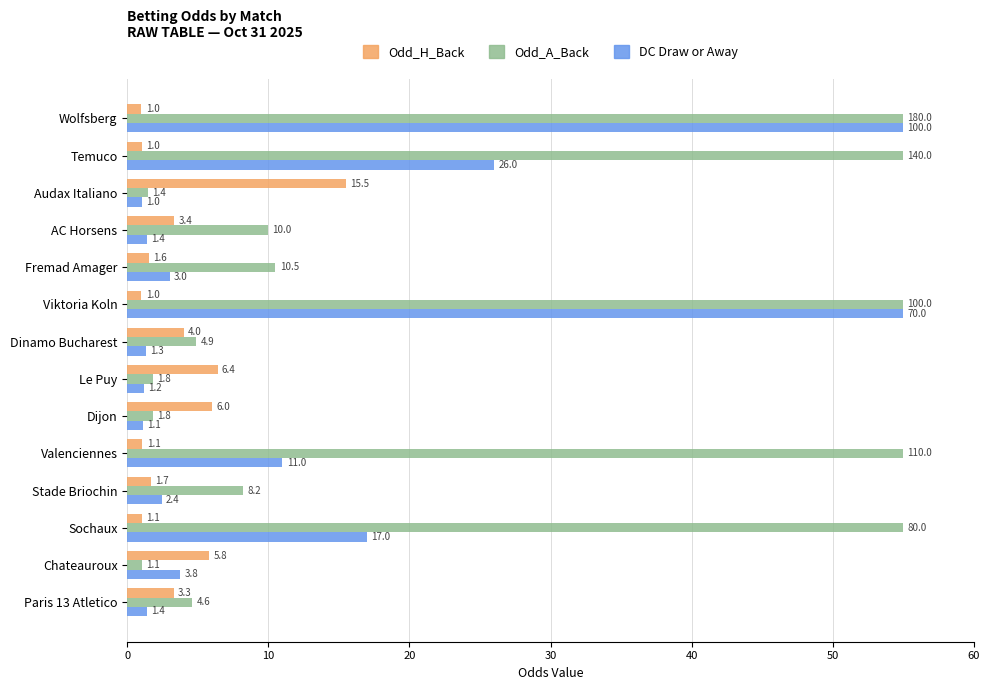

What is the difference between the highest and lowest values at Dinamo Bucharest?

3.6